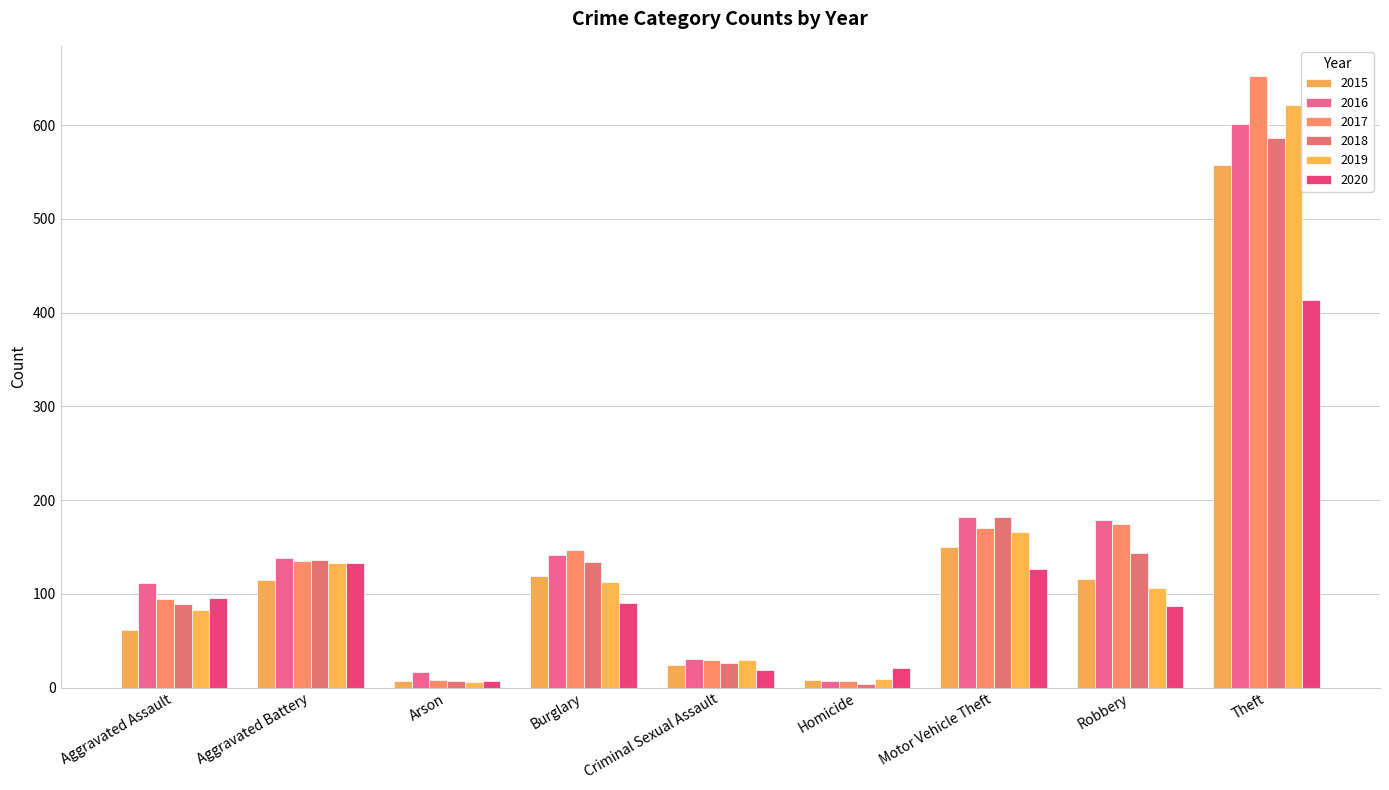

What is the maximum value shown in the chart?

652